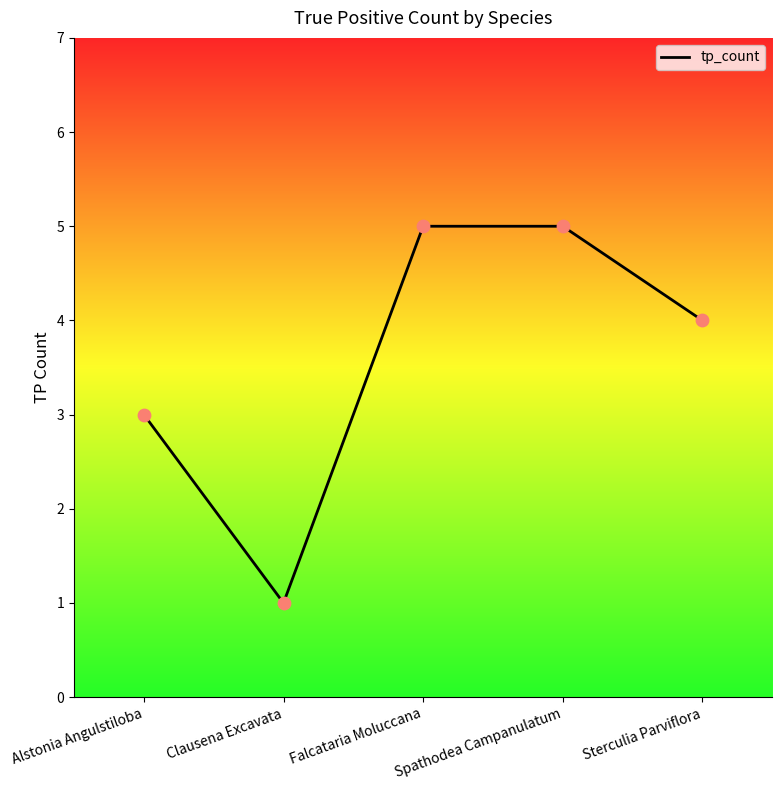

Which has a higher value, Clausena Excavata or Spathodea Campanulatum?

Spathodea Campanulatum